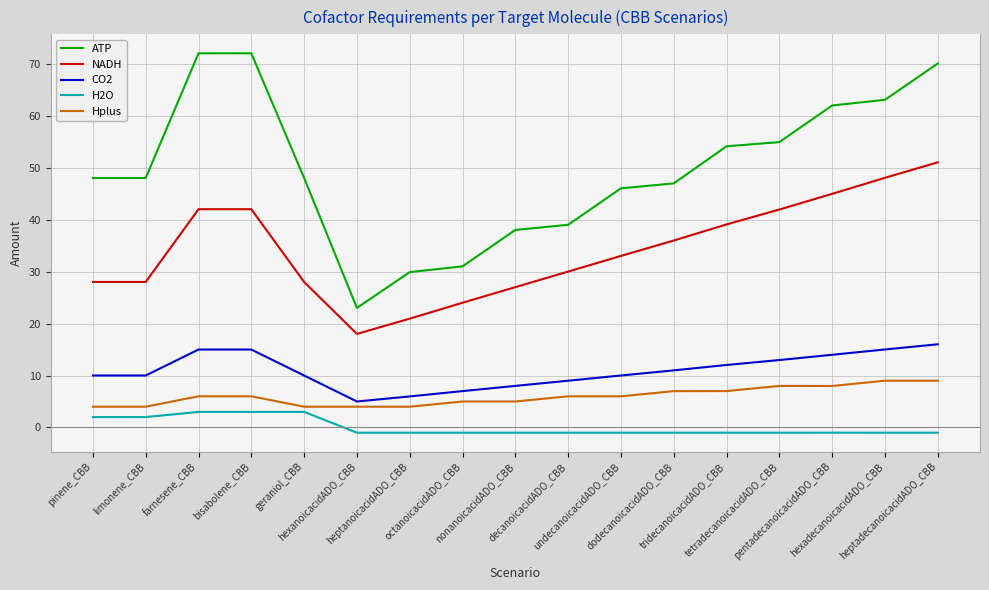

True or false: ATP and Hplus cross at least once.

False